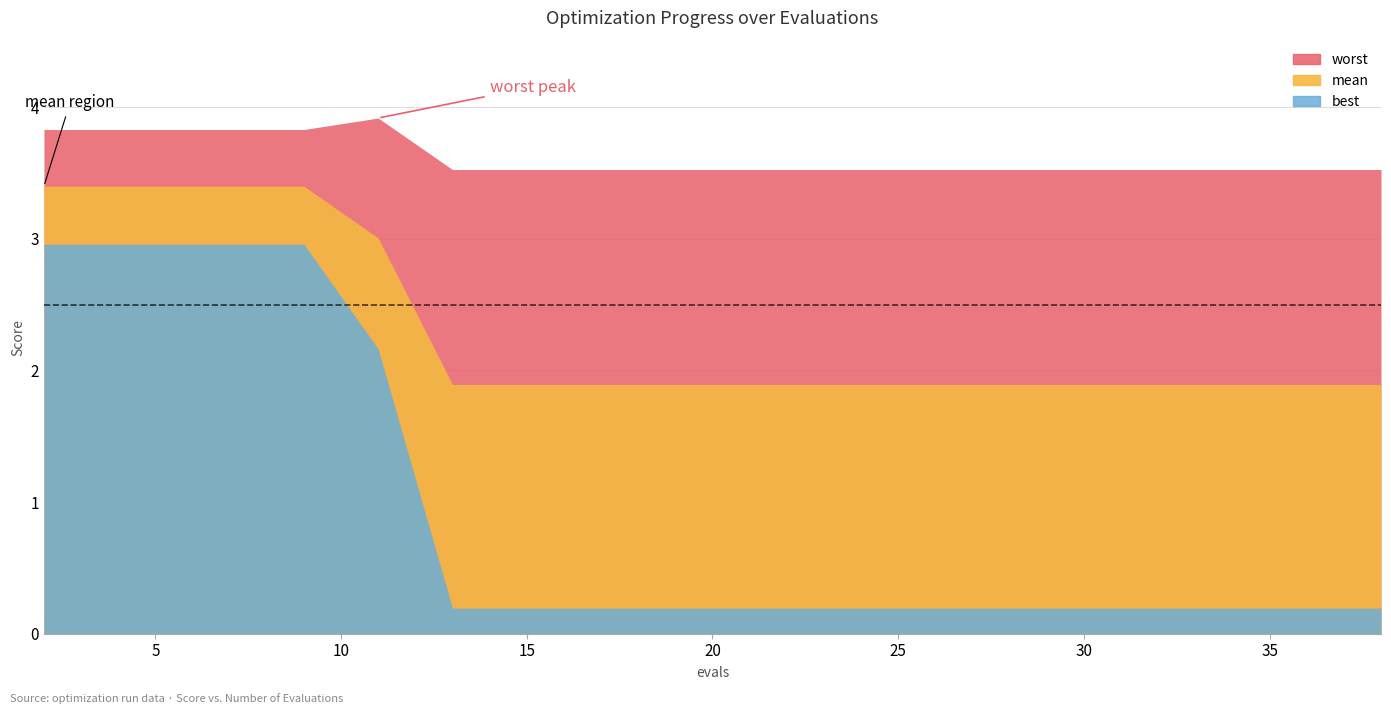

What is the difference between the maximum and second lowest values in the mean series?

1.5